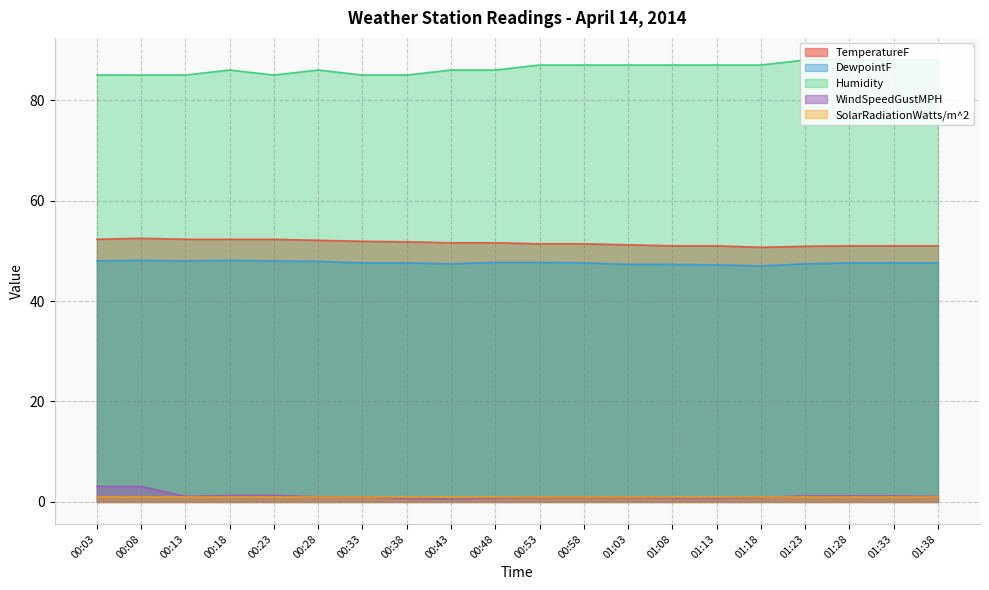

What are all the series names shown in the legend?

TemperatureF, DewpointF, Humidity, WindSpeedGustMPH, SolarRadiationWatts/m^2